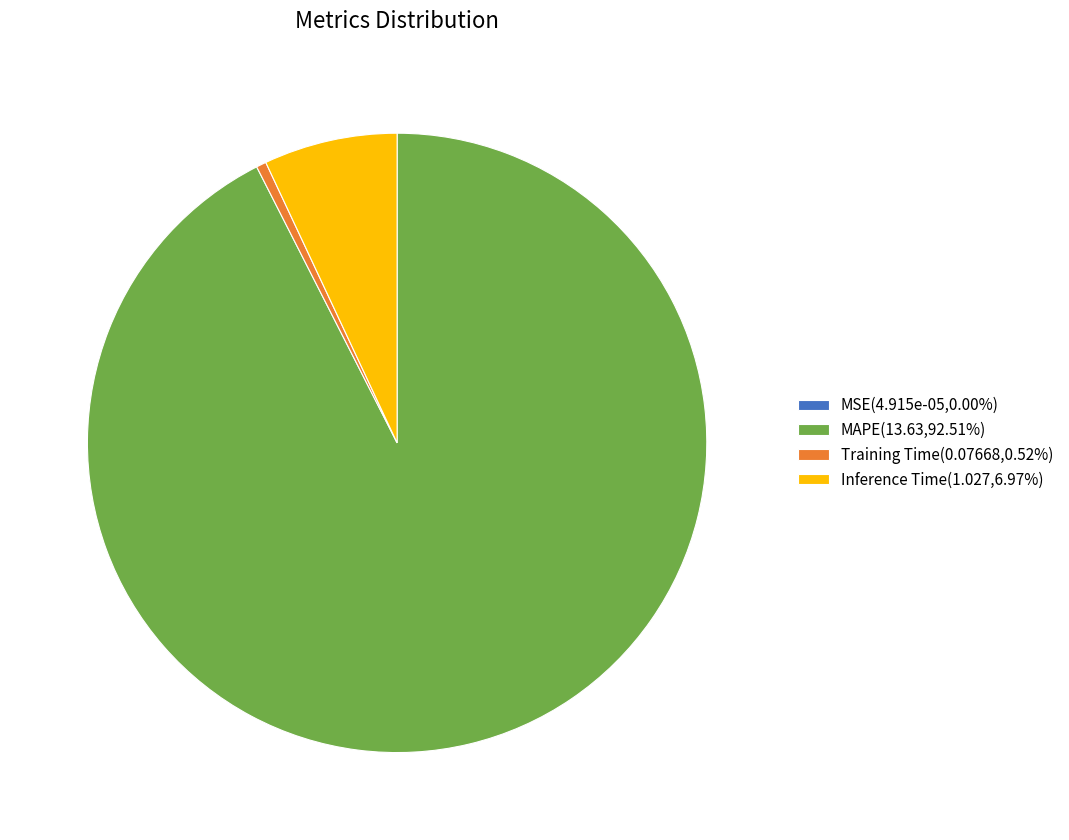

True or false: Training Time accounts for 1% of the total.

True